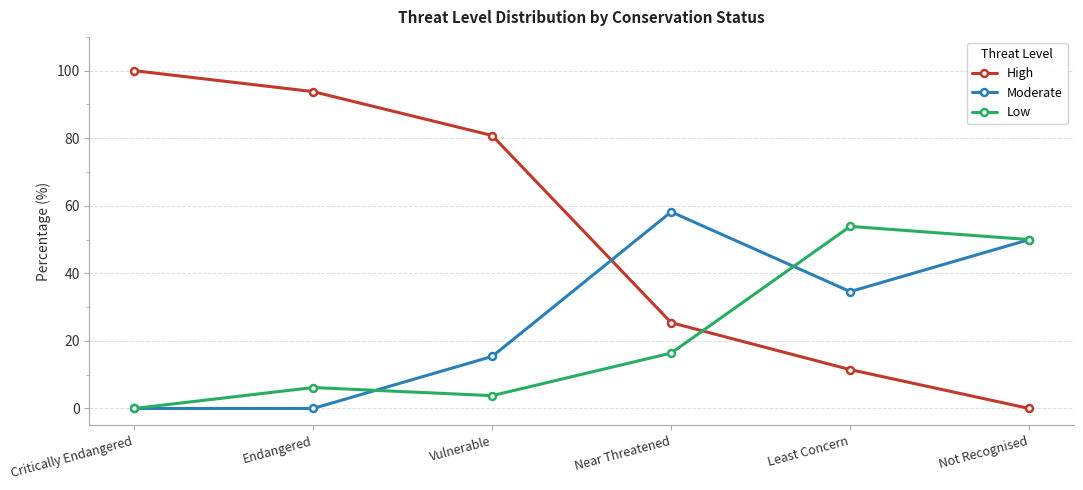

Reading left to right, what are all the values shown in this chart?

High: Critically Endangered=100.0	Endangered=93.8	Vulnerable=80.8	Near Threatened=25.4	Least Concern=11.5	Not Recognised=0.0
Moderate: Critically Endangered=0.0	Endangered=0.0	Vulnerable=15.4	Near Threatened=58.2	Least Concern=34.6	Not Recognised=50.0
Low: Critically Endangered=0.0	Endangered=6.2	Vulnerable=3.8	Near Threatened=16.4	Least Concern=53.9	Not Recognised=50.0